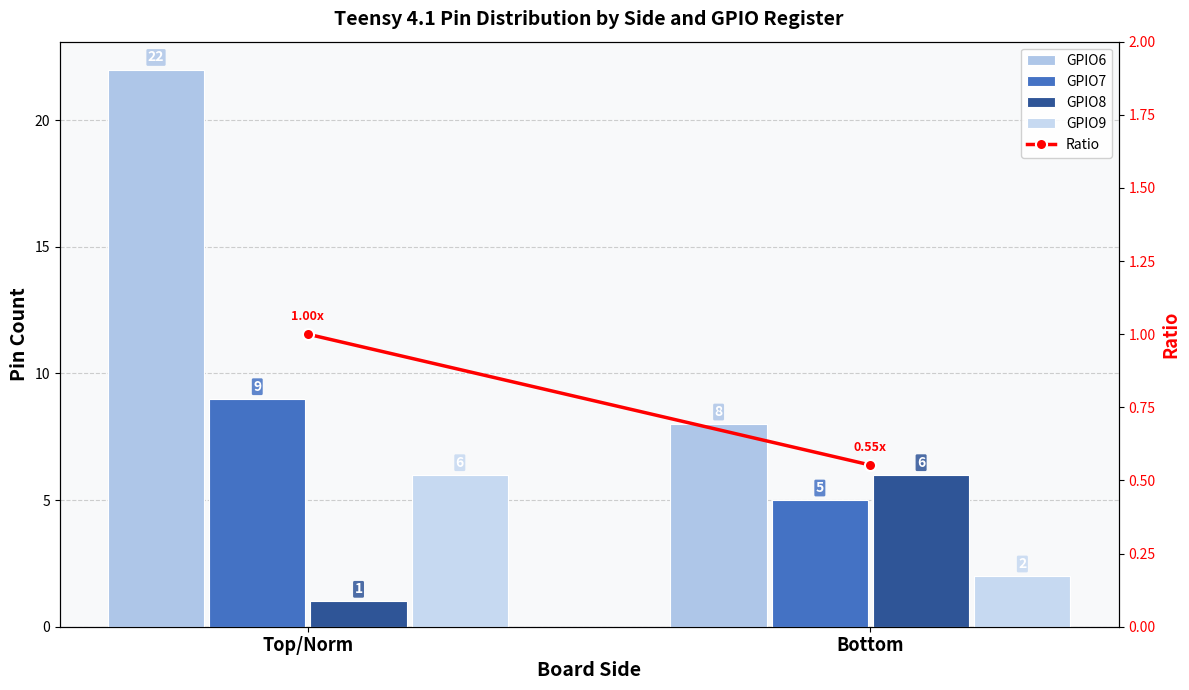

What position from the left is Top/Norm?

1